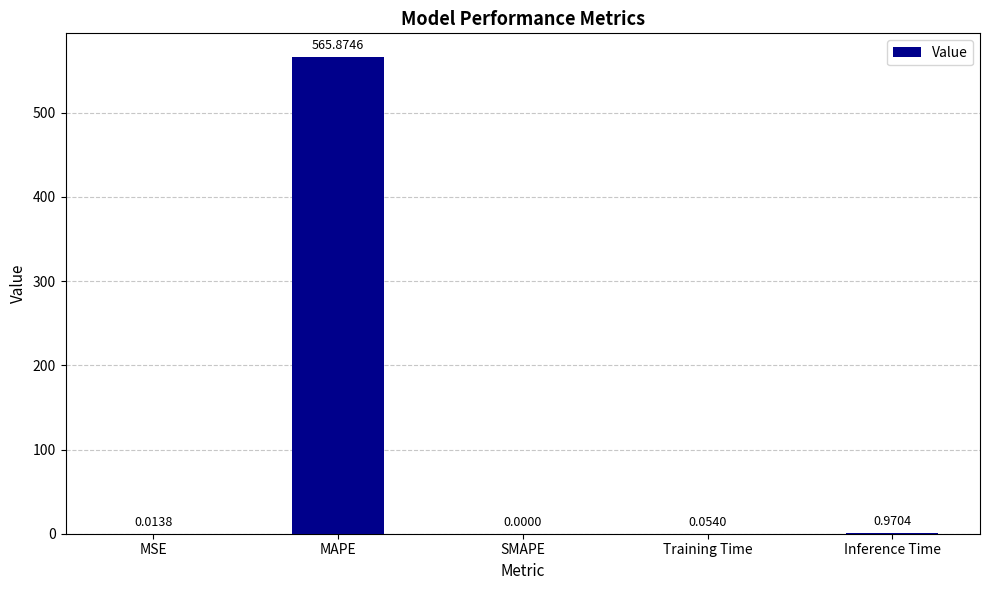

Between Training Time and MSE, which is larger?

Training Time